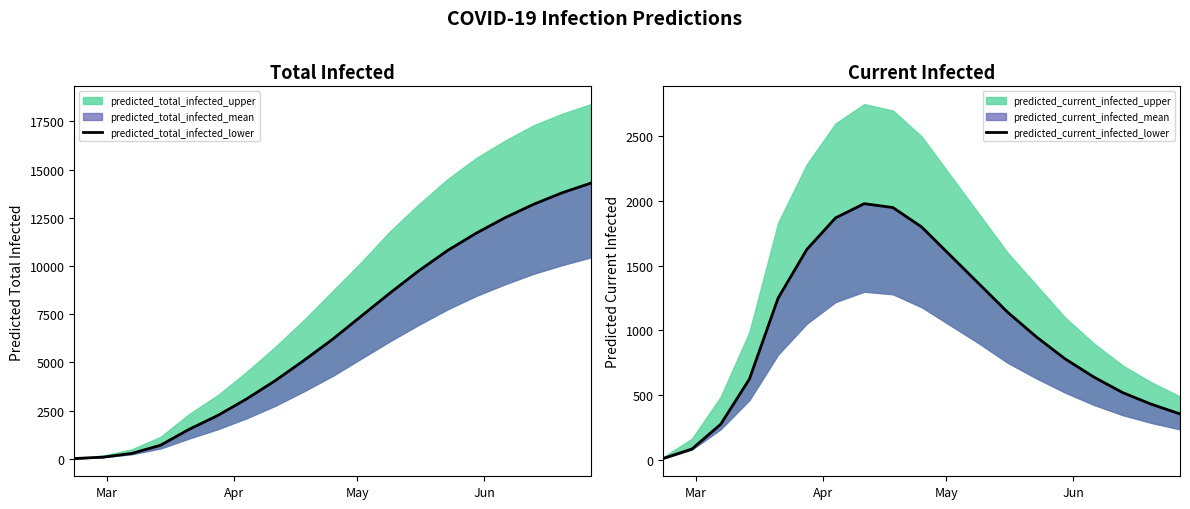

True or false: predicted_current_infected_lower and predicted_total_infected_lower cross at least once.

False